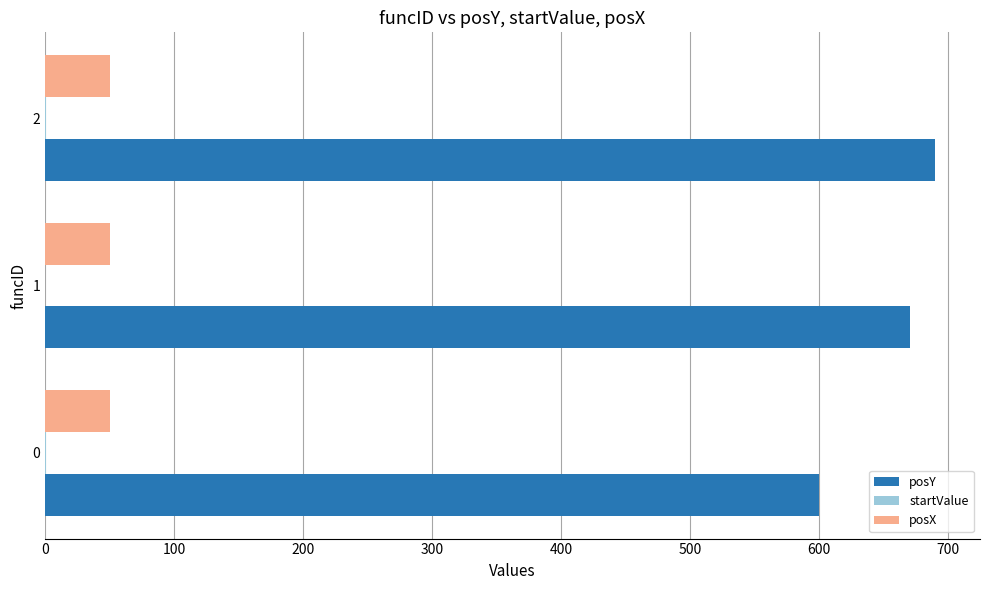

What is the maximum value shown in the chart?

690